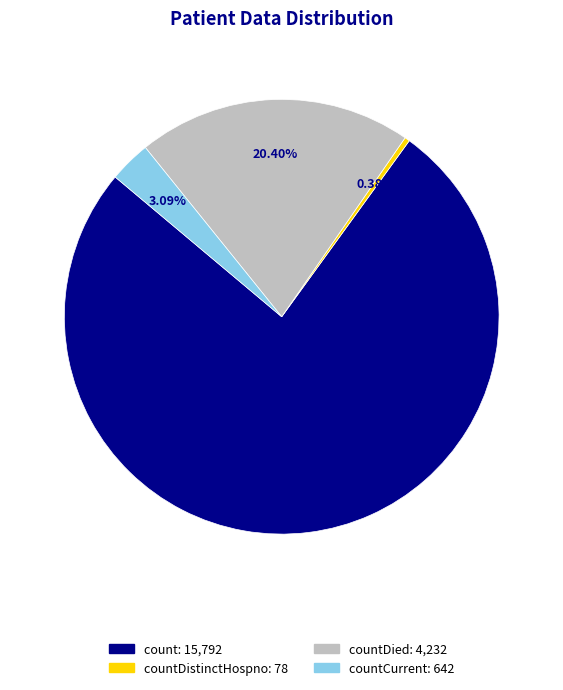

Does any single category account for the majority?

Yes